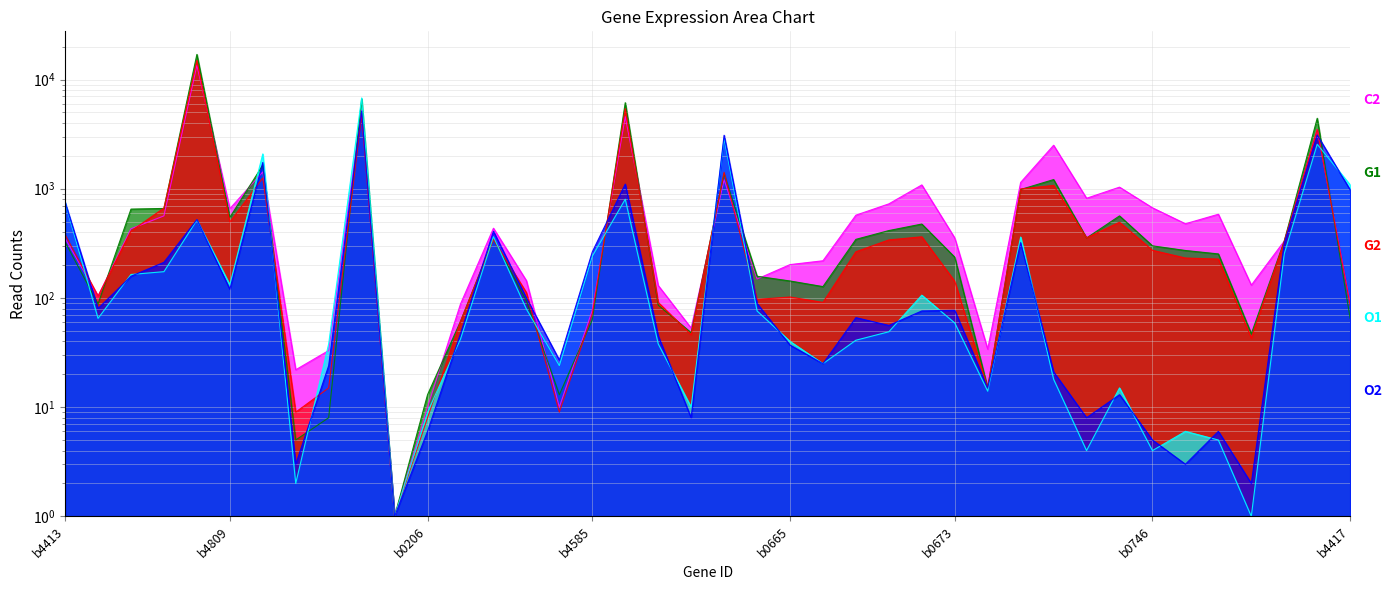

How many data points in O2 are above 76?

19